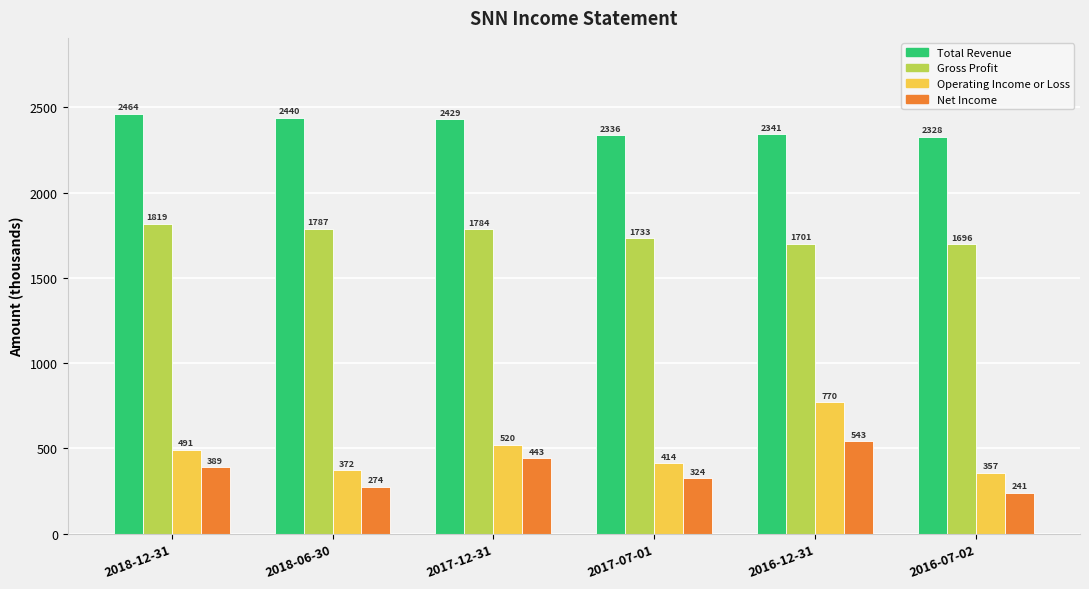

What is the sum of all Net Income values?

2214